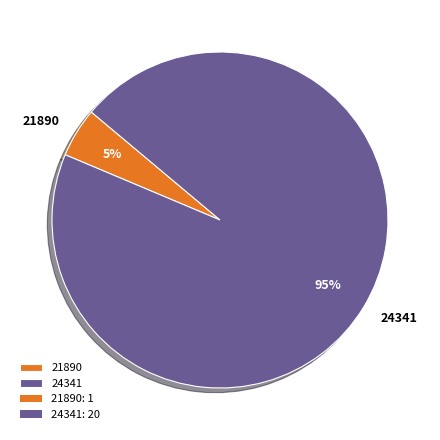

Approximately how many times larger is the value at 21890 compared to 24341?

0.1